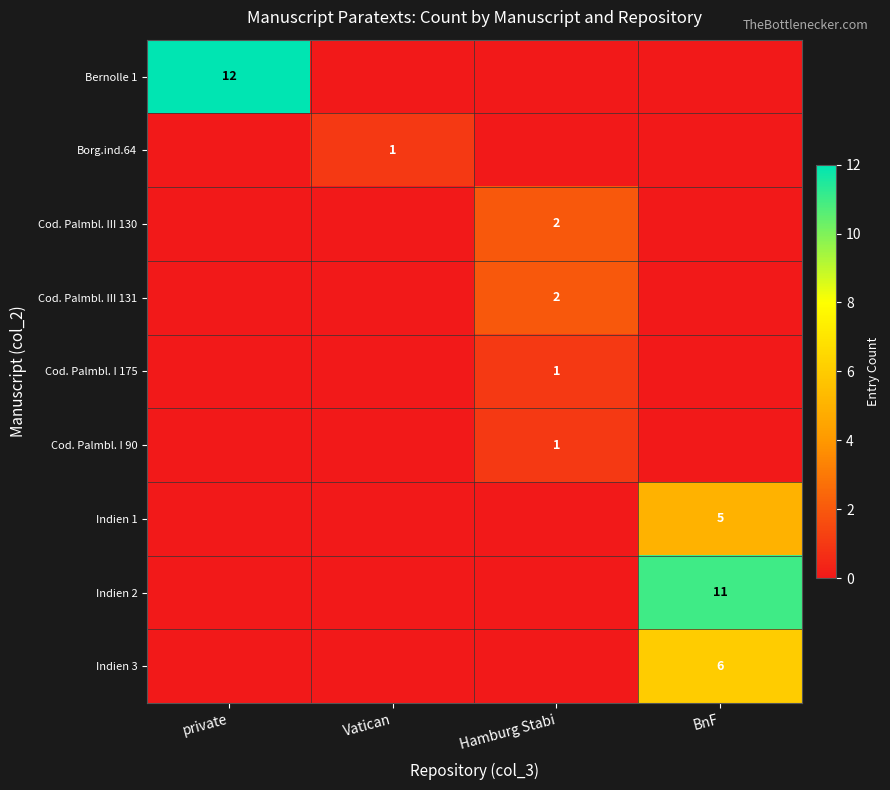

True or false: Cod. Palmbl. III 131 has a value of 2 at Hamburg Stabi.

True